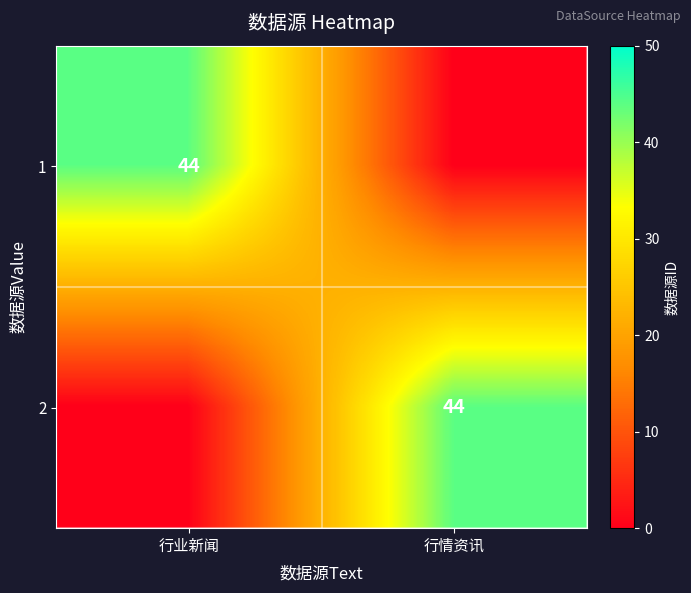

True or false: 2 has a value of 44 at 行情资讯.

True